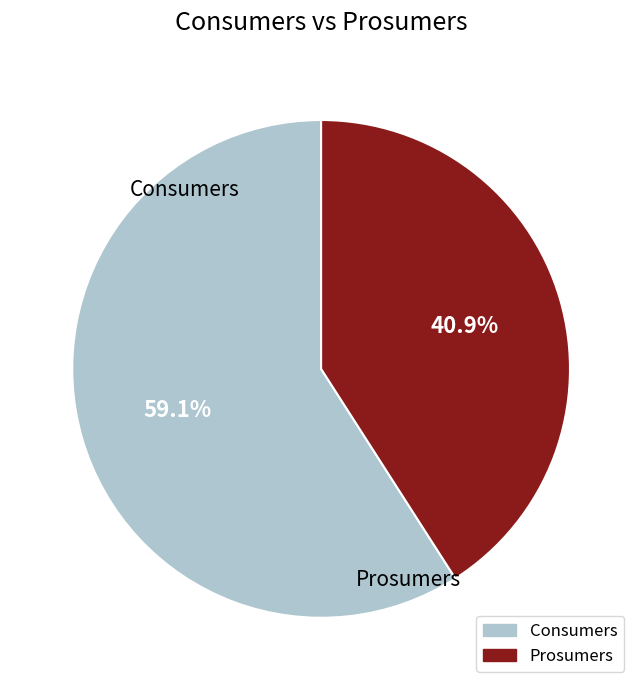

Is the sum of Prosumers and Consumers greater than half?

Yes